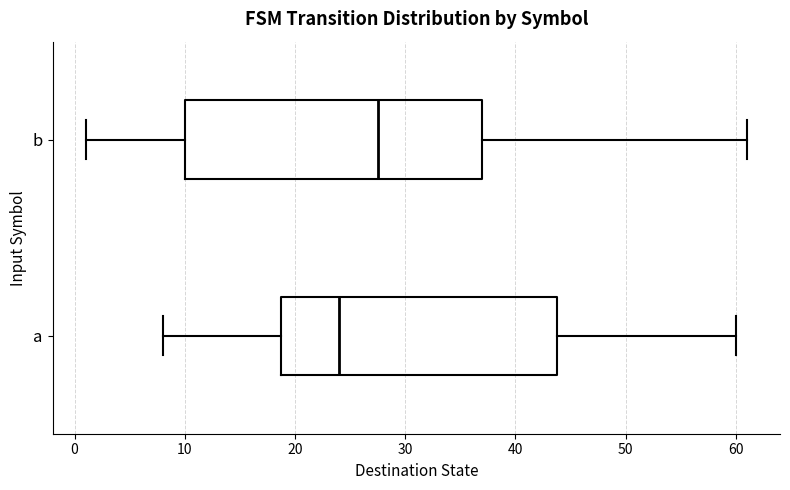

Which box is the widest, from its left edge to its right edge?

b